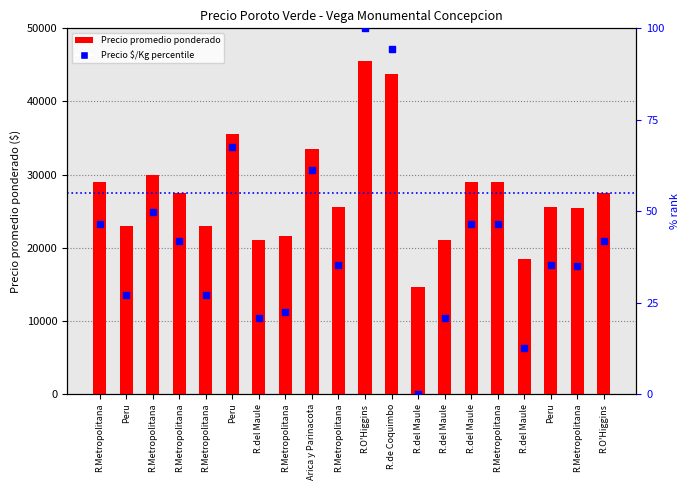

At which category is the sum across all series the highest?

R.O'Higgins